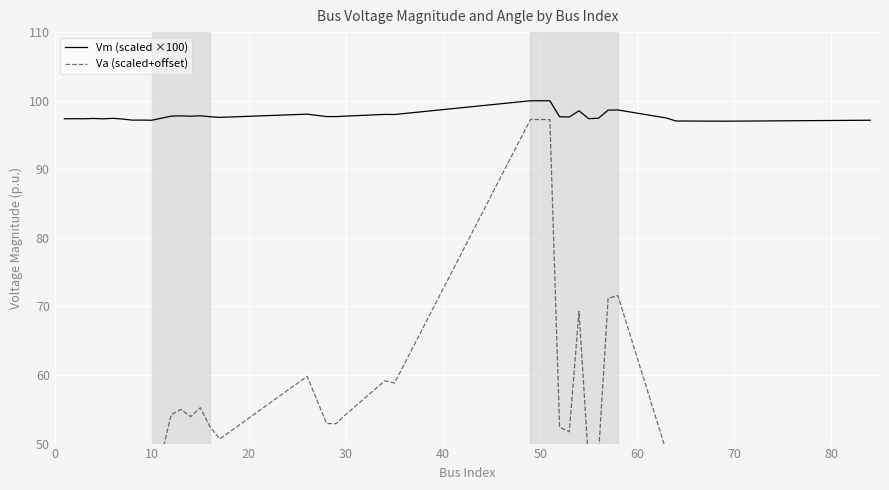

True or false: Va (scaled+offset) and Vm (scaled ×100) cross at least once.

False